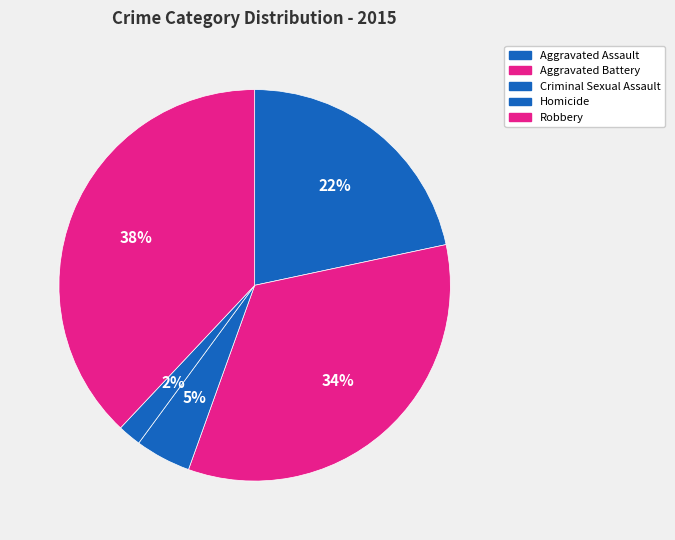

What is the smallest slice in the pie chart?

Homicide